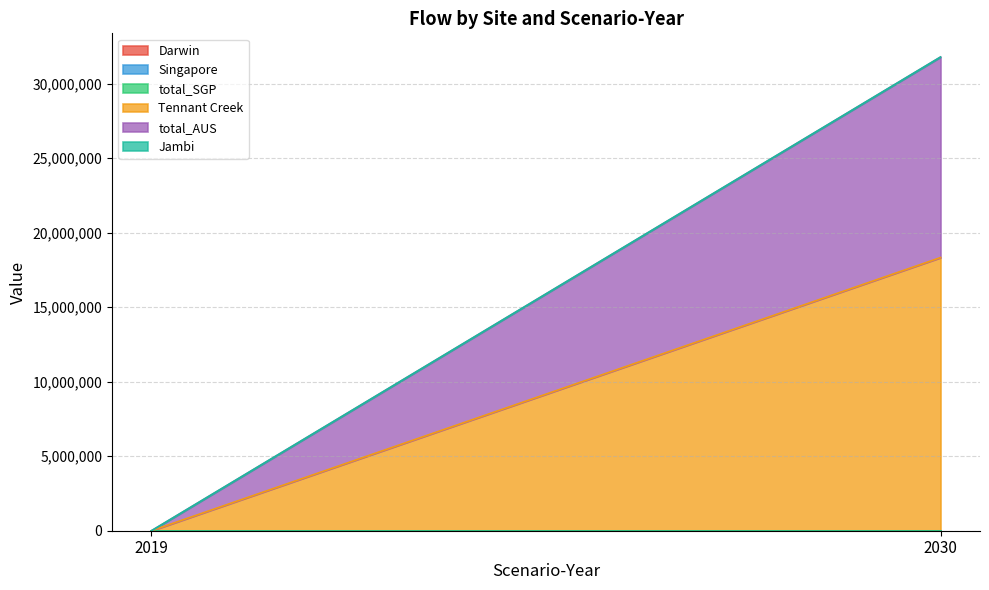

Which series has the largest range (max minus min)?

Tennant Creek